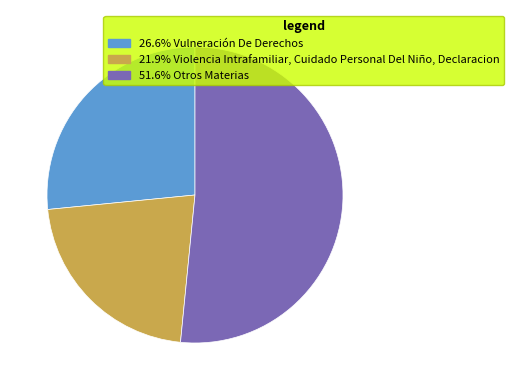

Does any single category account for the majority?

Yes